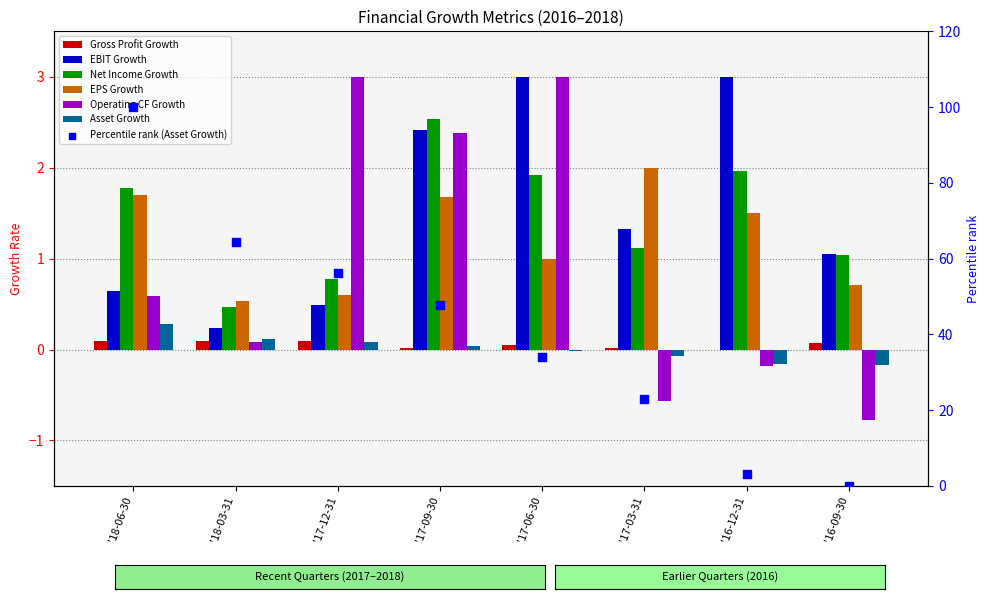

Is the value of Net Income Growth at '18-06-30 greater than the value of EPS Growth at '16-09-30?

Yes